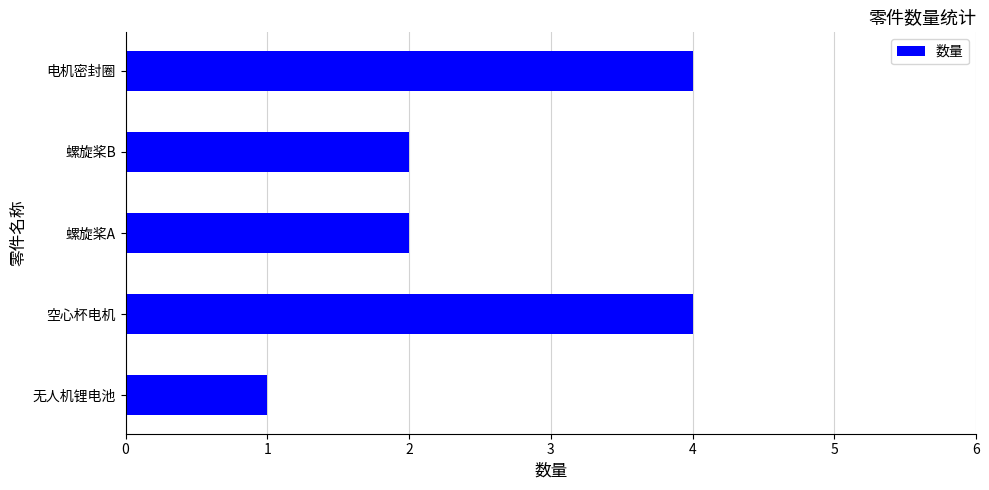

How many distinct data groups are displayed?

1